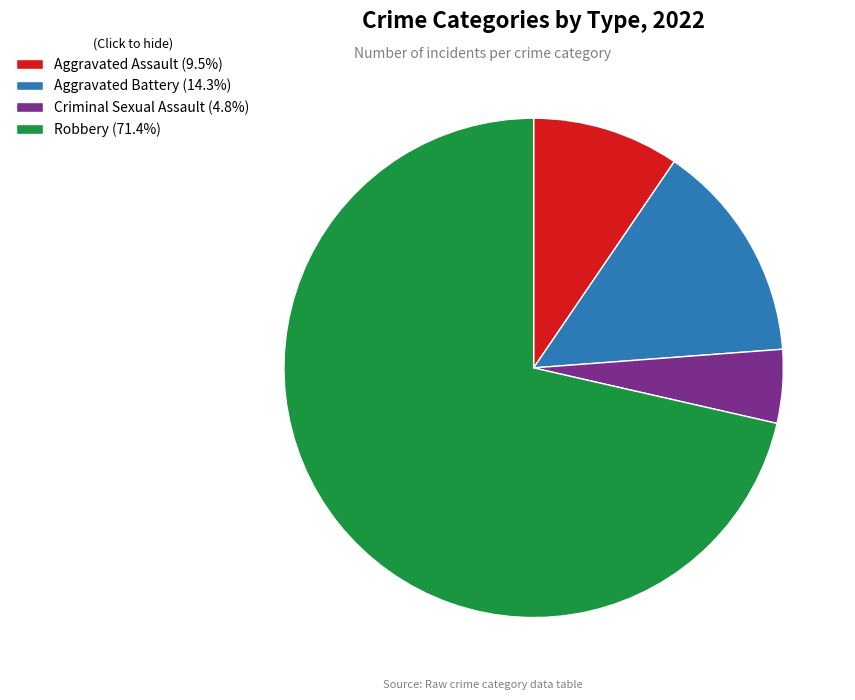

Is there any slice that represents more than half of the pie?

Yes